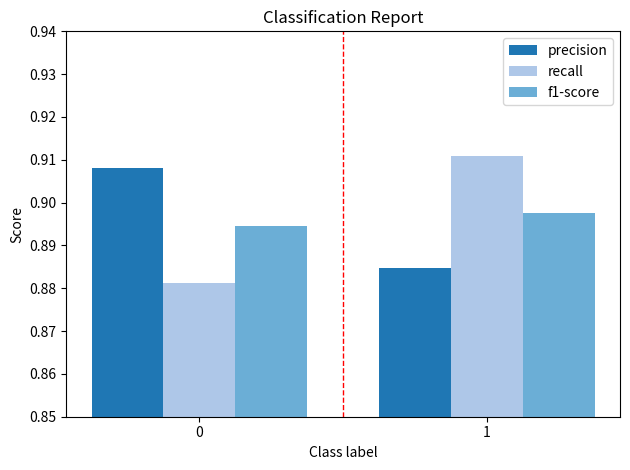

Does the chart contain stacked bars?

No